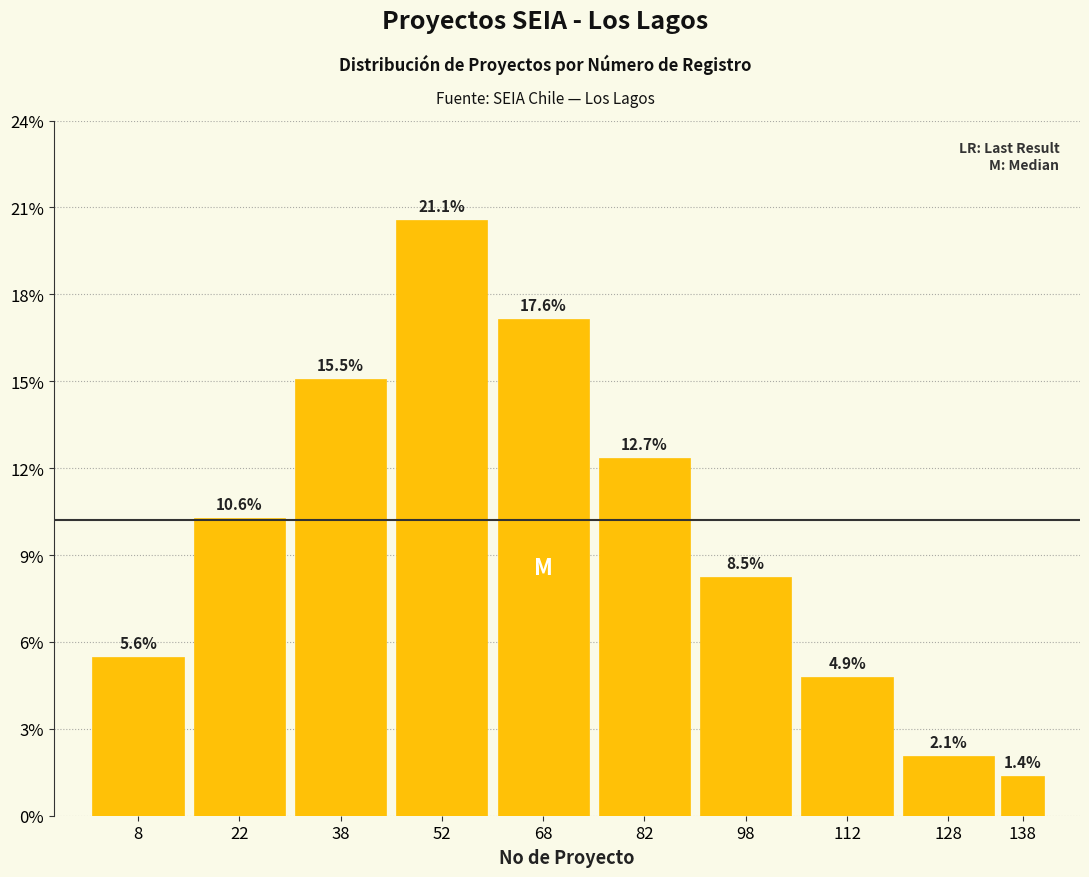

Does the chart contain any negative values?

No